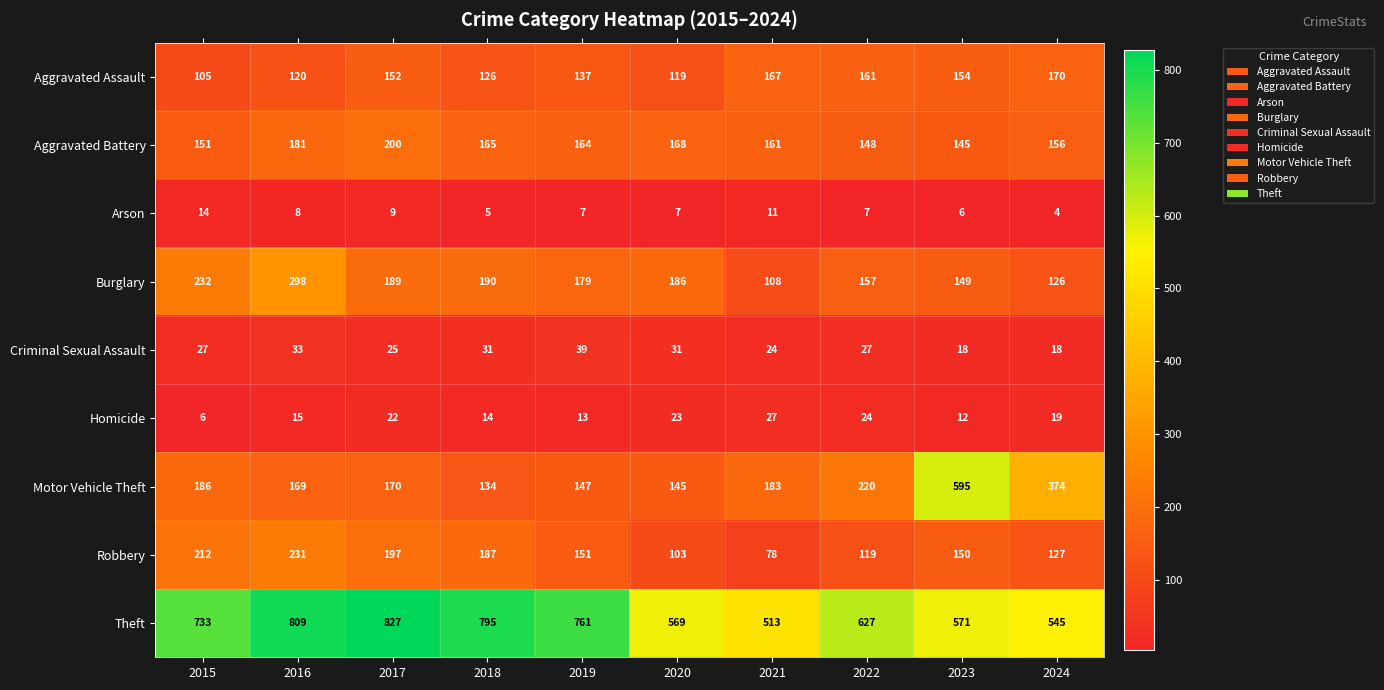

At which label is Motor Vehicle Theft closest to 364?

2024